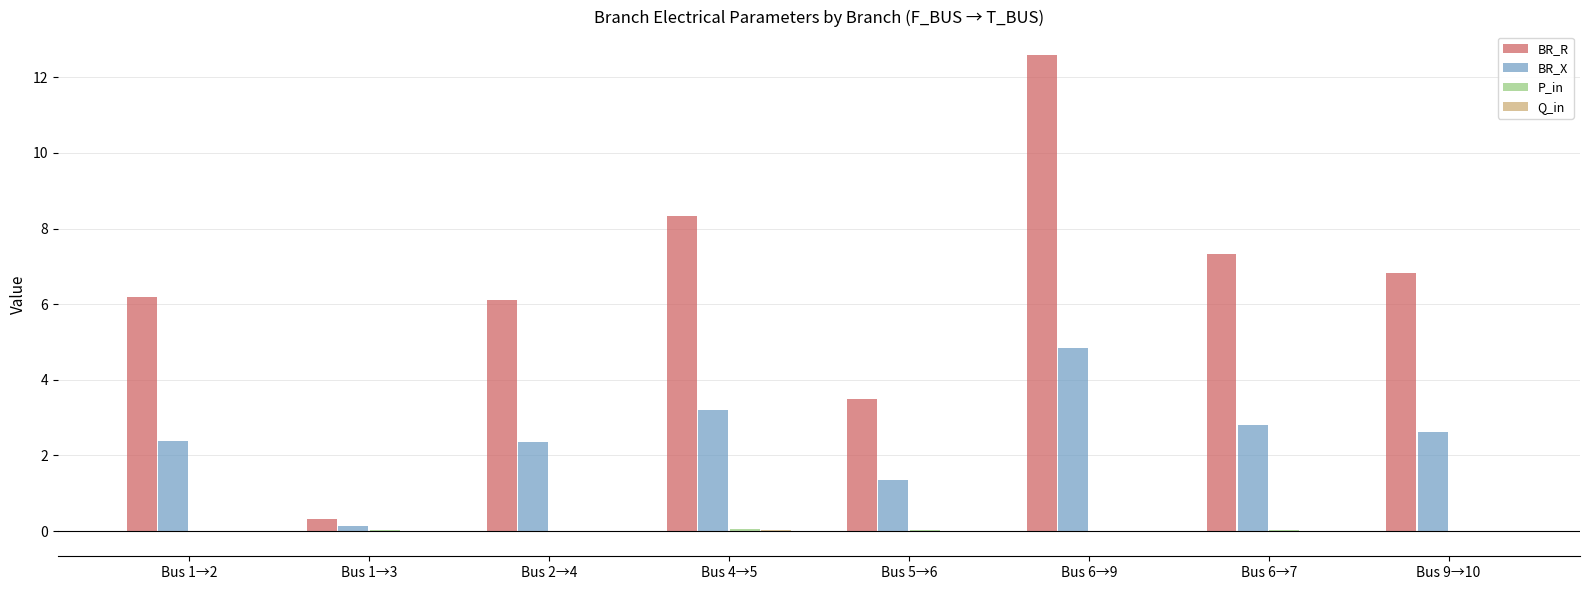

What is the maximum value shown in the chart?

12.6